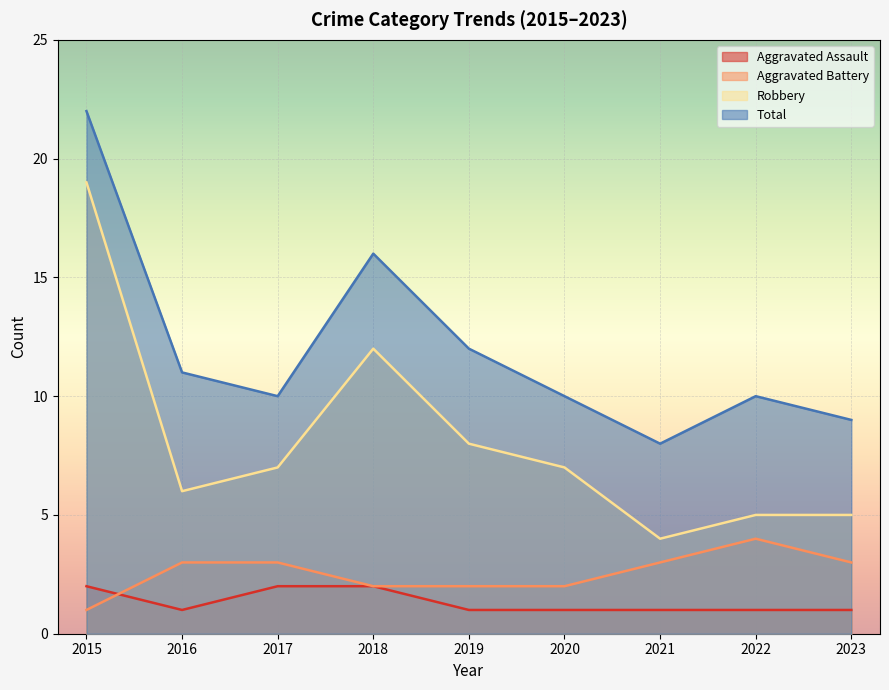

True or false: Total and Robbery intersect in this chart.

False